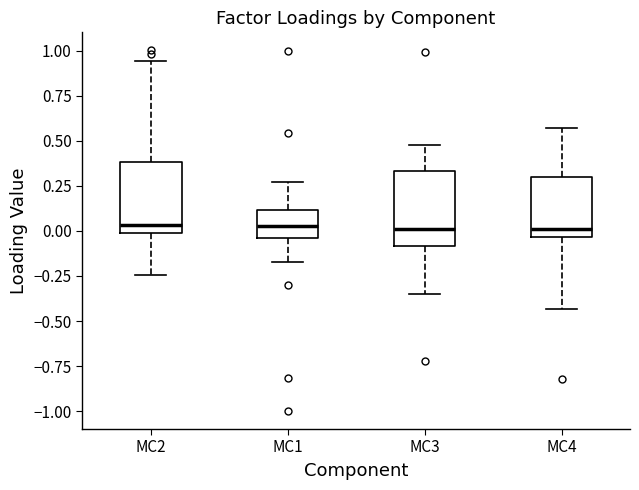

Reading left to right, read every box against the y-axis: the position of its median line, the range the box covers, and the ends of its whiskers. The values are not printed on the chart, so give them approximately, as read against the axis.

MC2: median 0.05, box 0.00 to 0.40, whiskers -0.25 to 0.95
MC1: median 0.05, box -0.05 to 0.10, whiskers -0.15 to 0.25
MC3: median 0.00, box -0.10 to 0.35, whiskers -0.35 to 0.50
MC4: median 0.00, box -0.05 to 0.30, whiskers -0.45 to 0.55